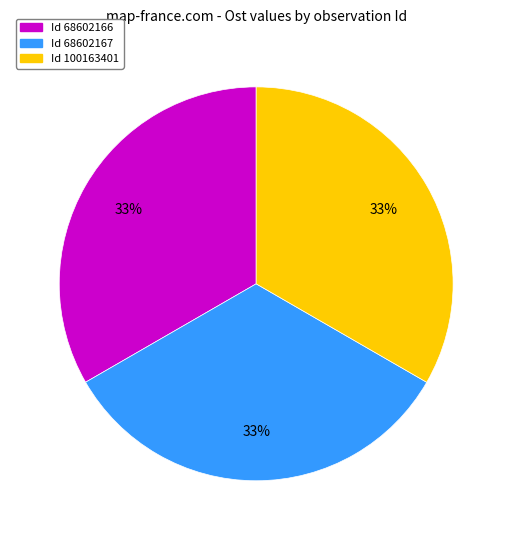

Count the number of slices in the pie.

3